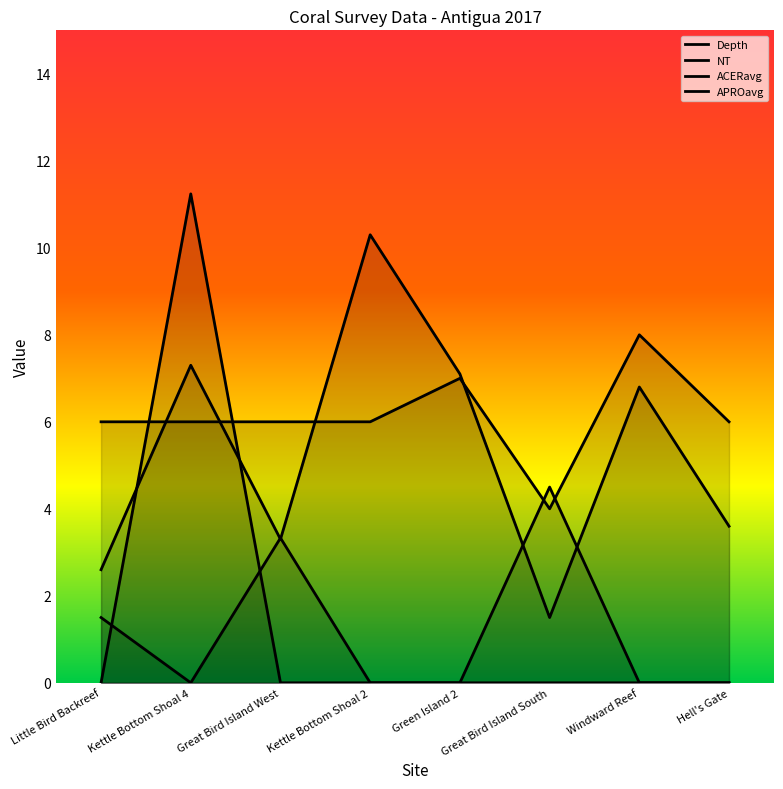

Which series changed the most between Little Bird Backreef and Windward Reef?

Depth